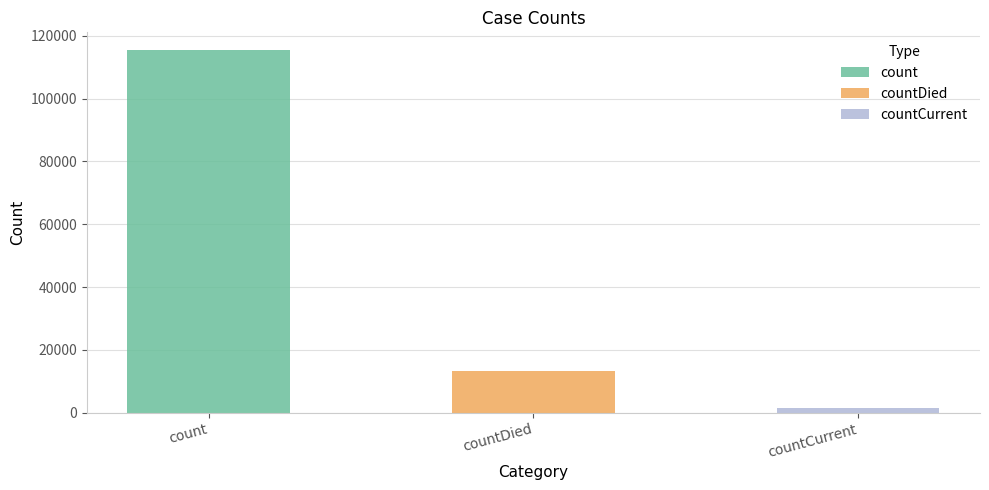

The value at countDied is 2985. True or false?

False